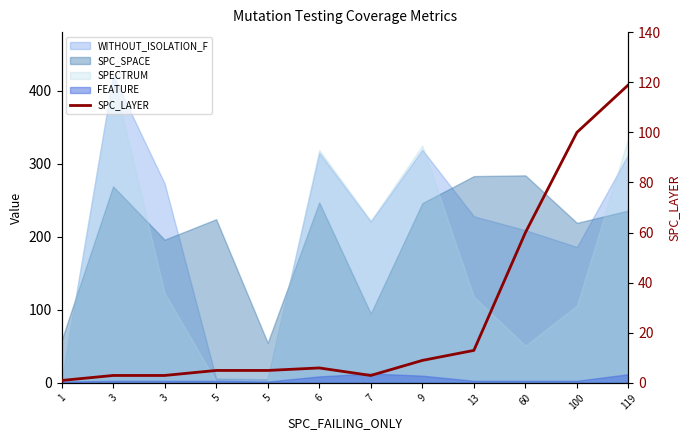

What is the difference between the values at 9 and 7?

6